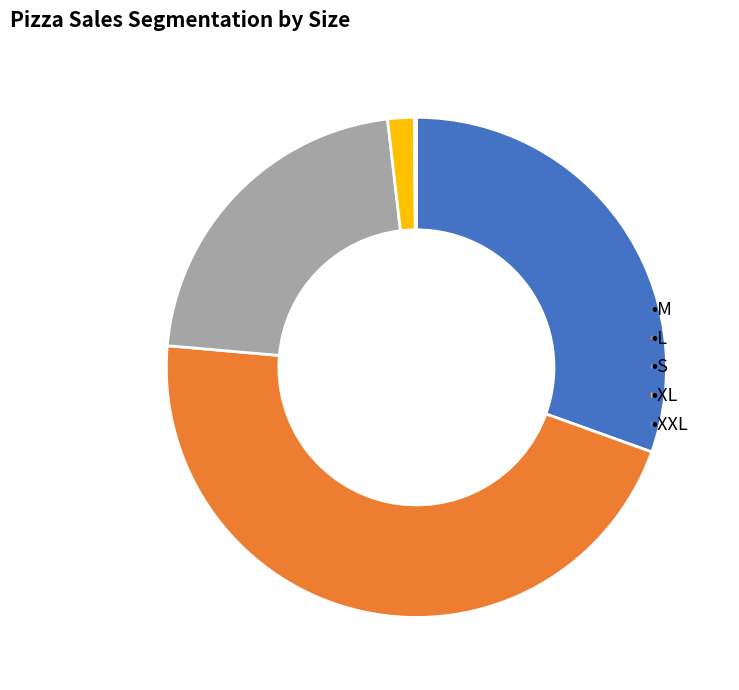

Is there a majority slice in this chart?

No